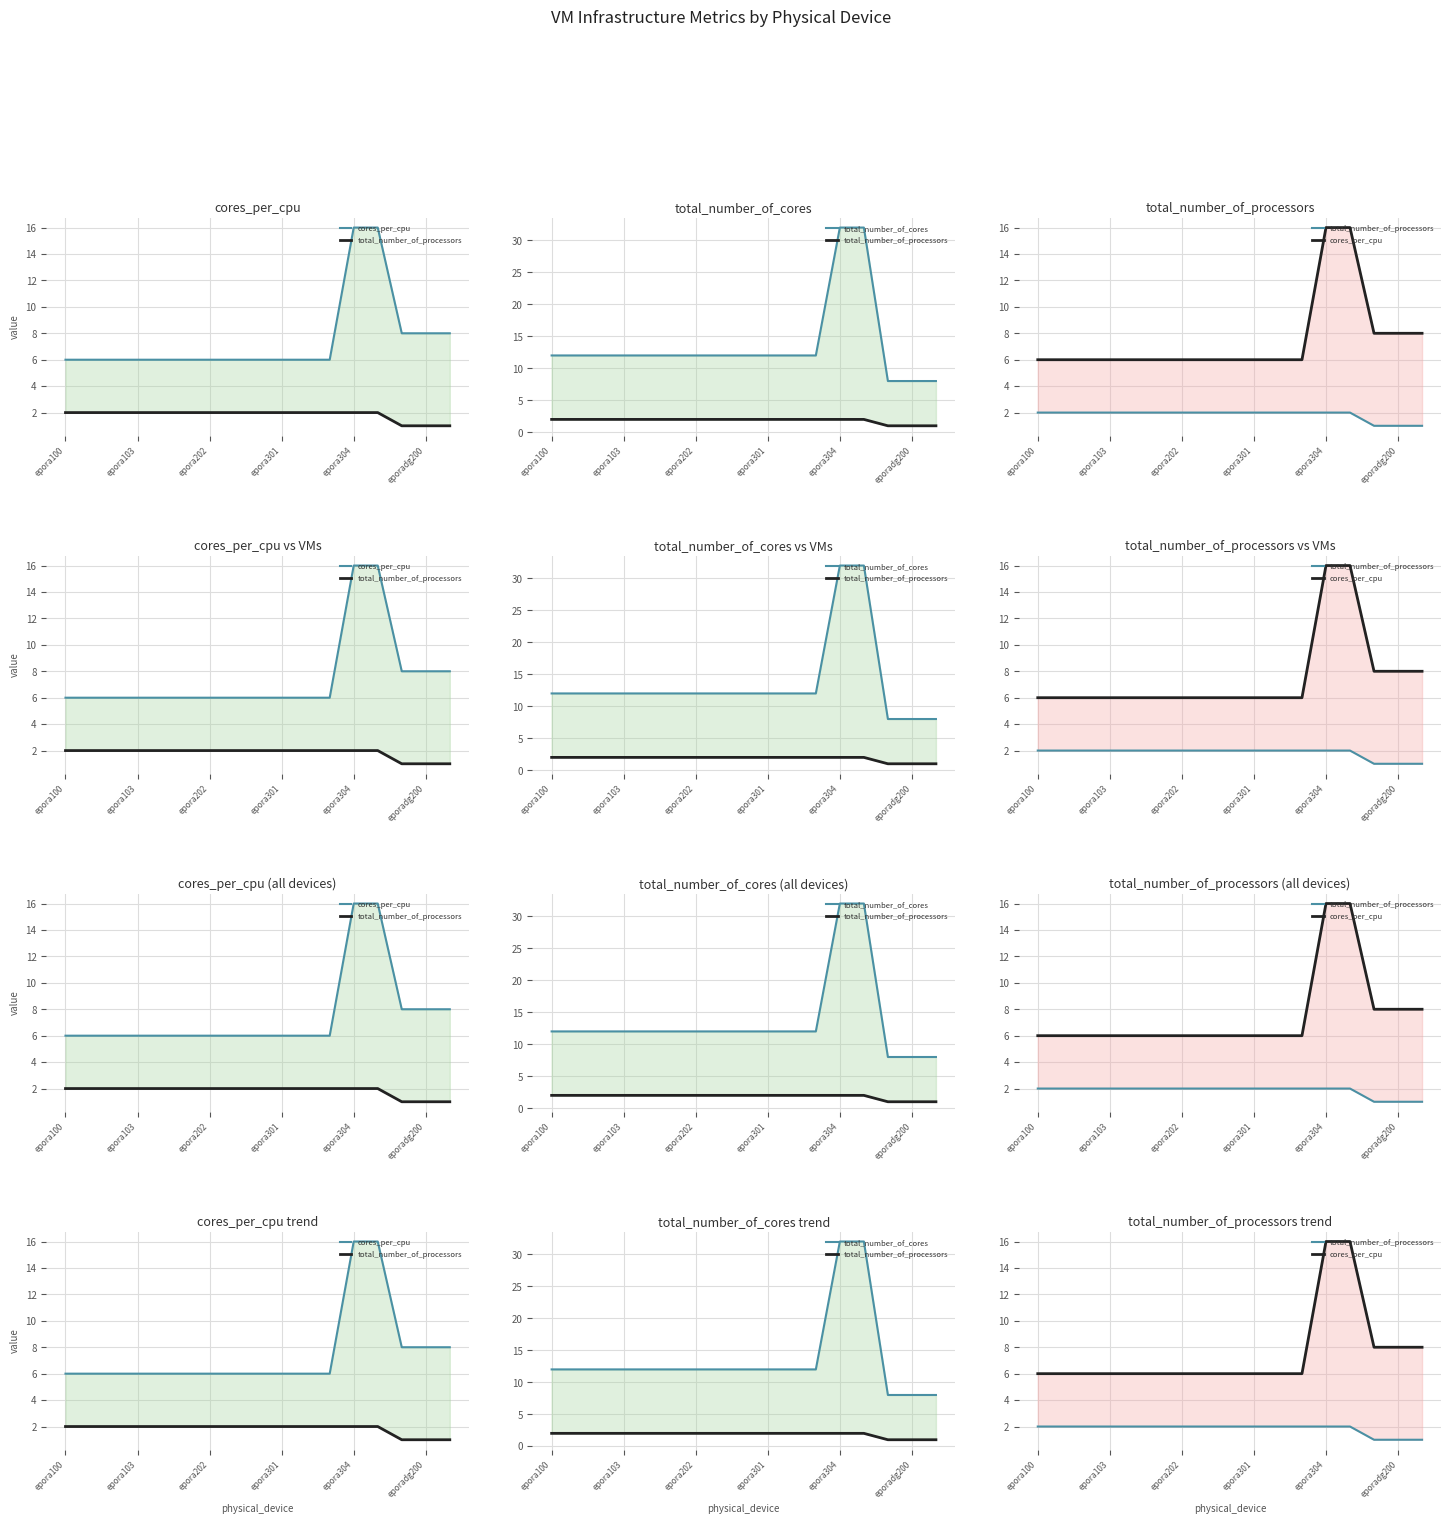

How many categories are shown in the chart?

17